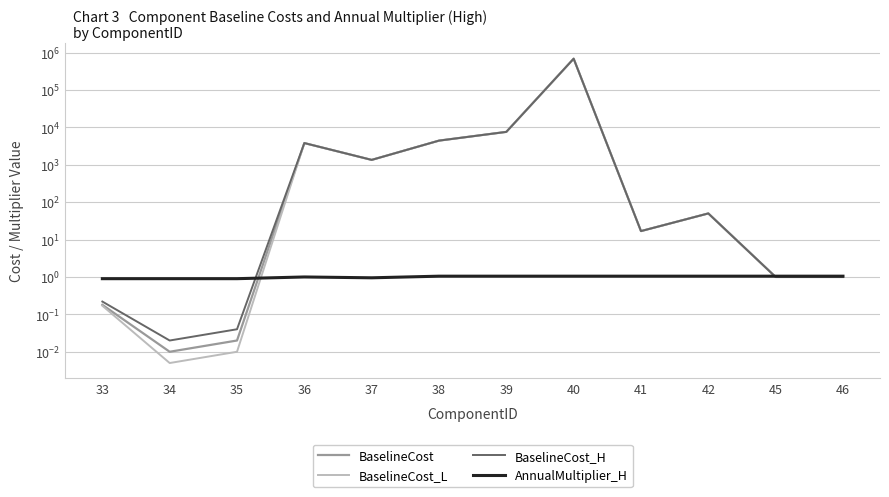

How many values in the BaselineCost_H series are below 50?

6